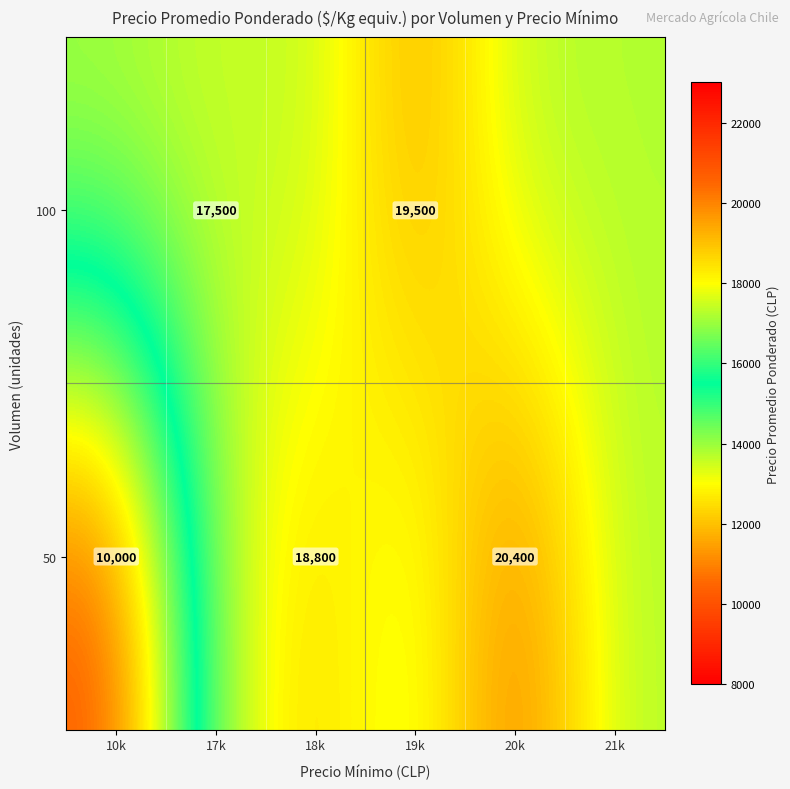

The value of 50 at 10k is 2493. True or false?

False